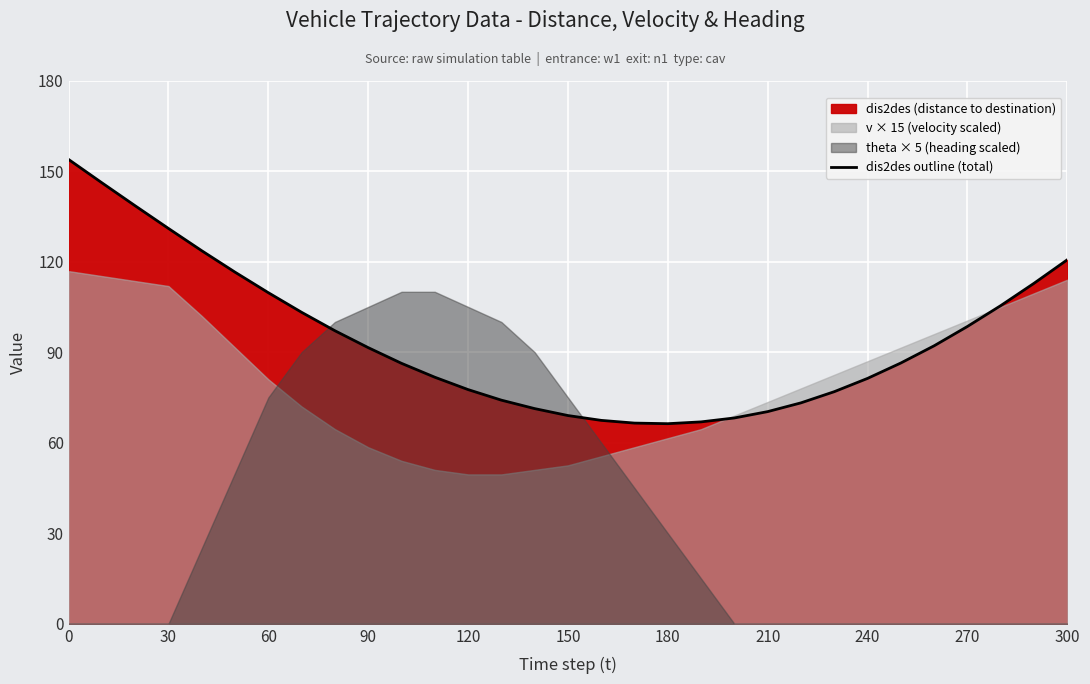

True or false: dis2des outline (total) has a value of 24.0 at 60.

False